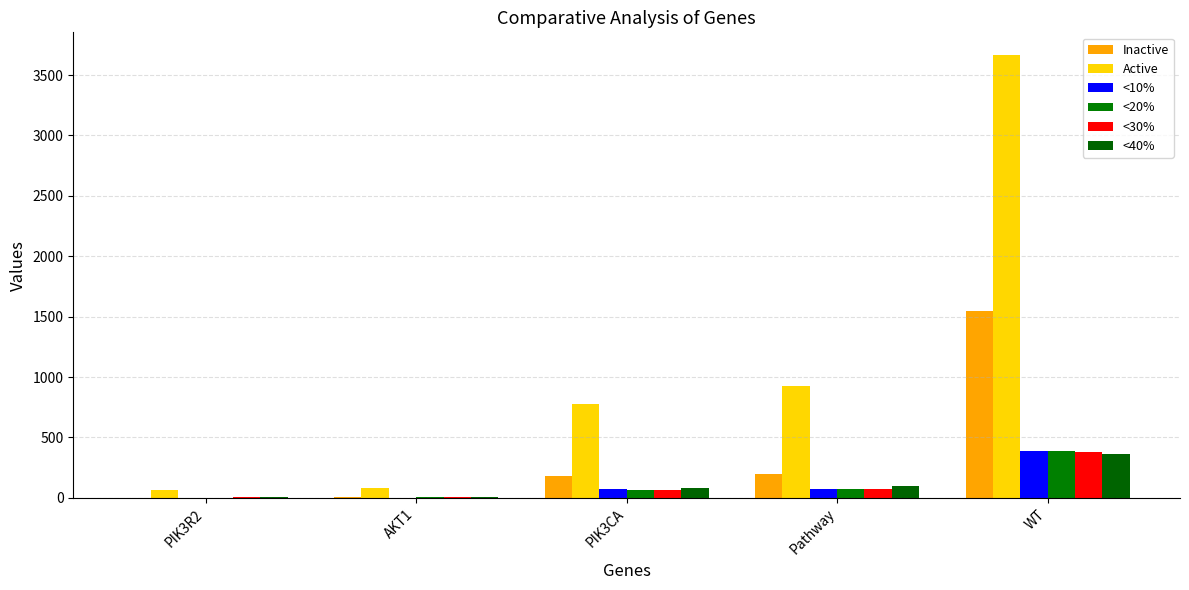

Is it true that Inactive equals 4 at PIK3R2?

False